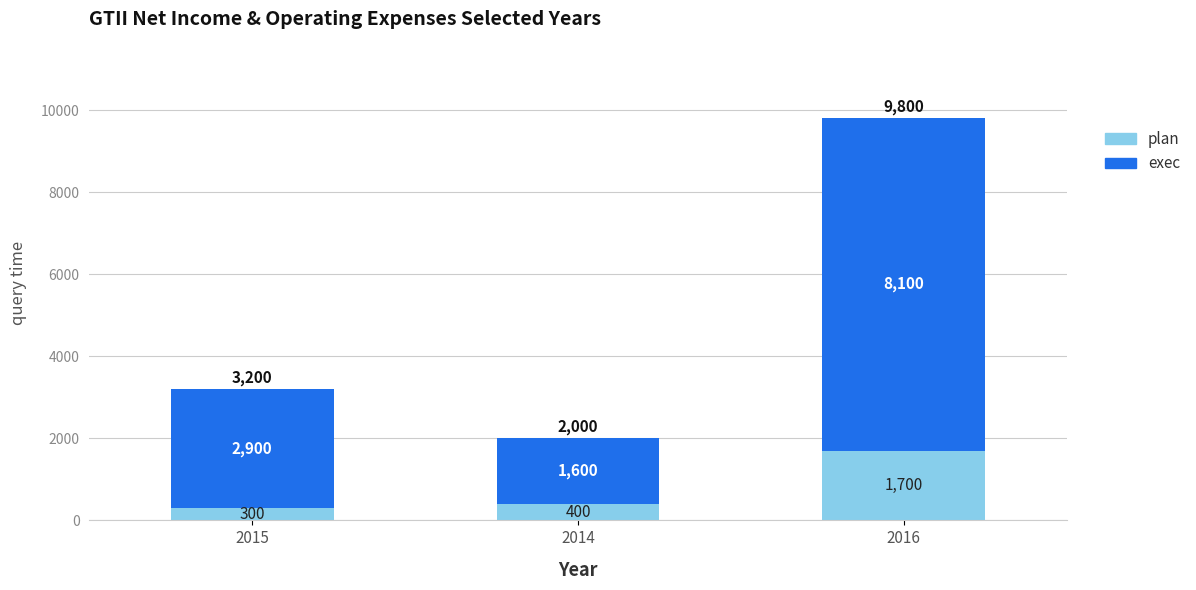

Reading left to right, transcribe the values for plan.

300	400	1700